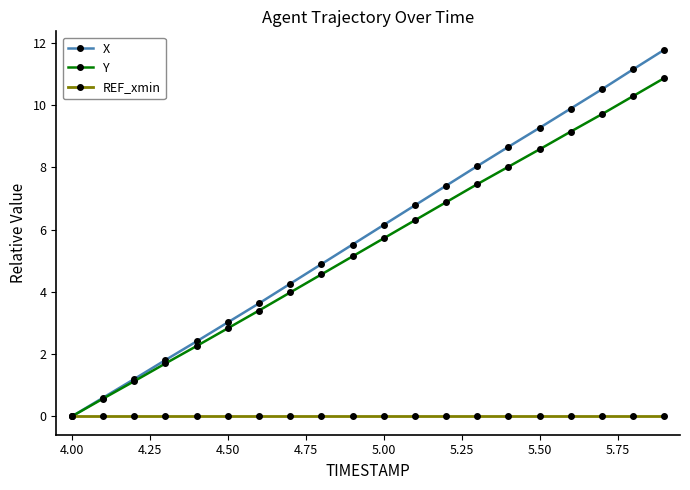

True or false: Y has more than 1 points higher than both neighbors.

False